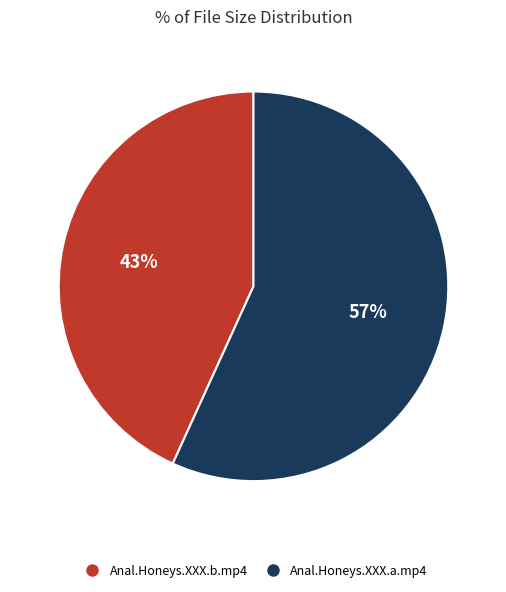

The Anal.Honeys.XXX.a.mp4 slice represents 57% of the pie. True or false?

True